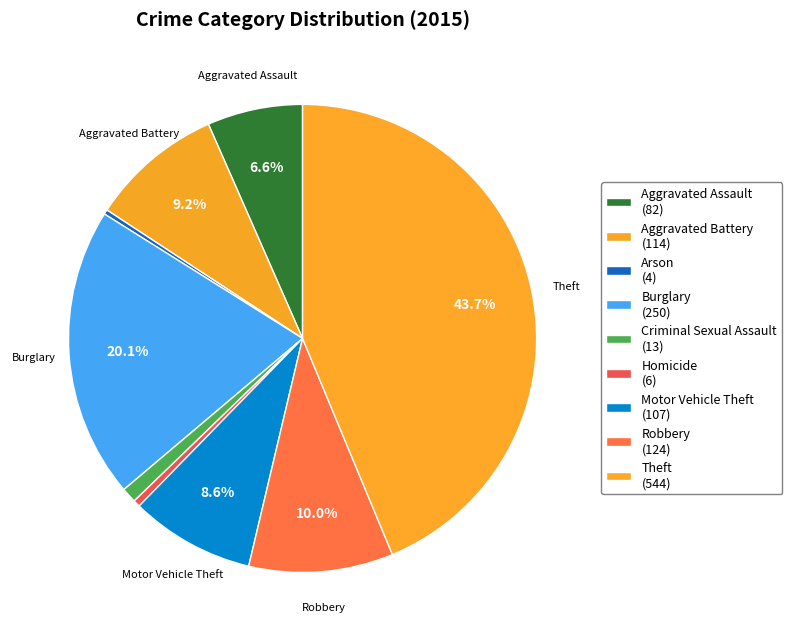

Which slice is the largest?

Theft